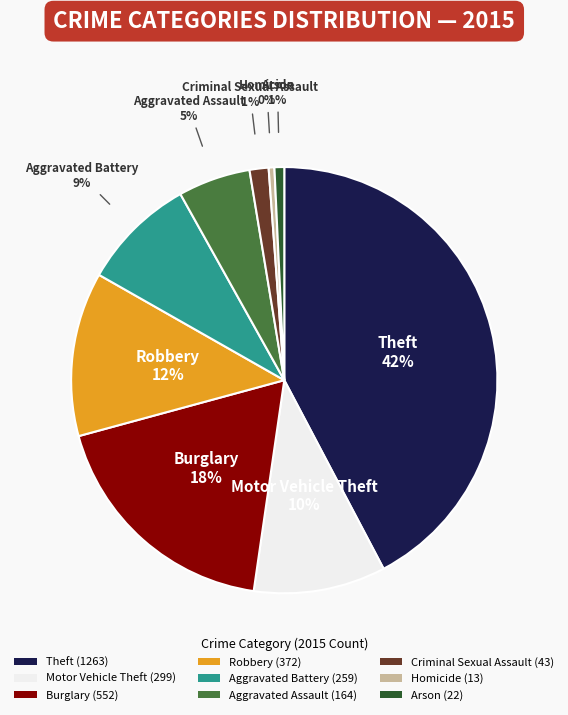

To the nearest percent, what portion does Aggravated Assault represent?

5%